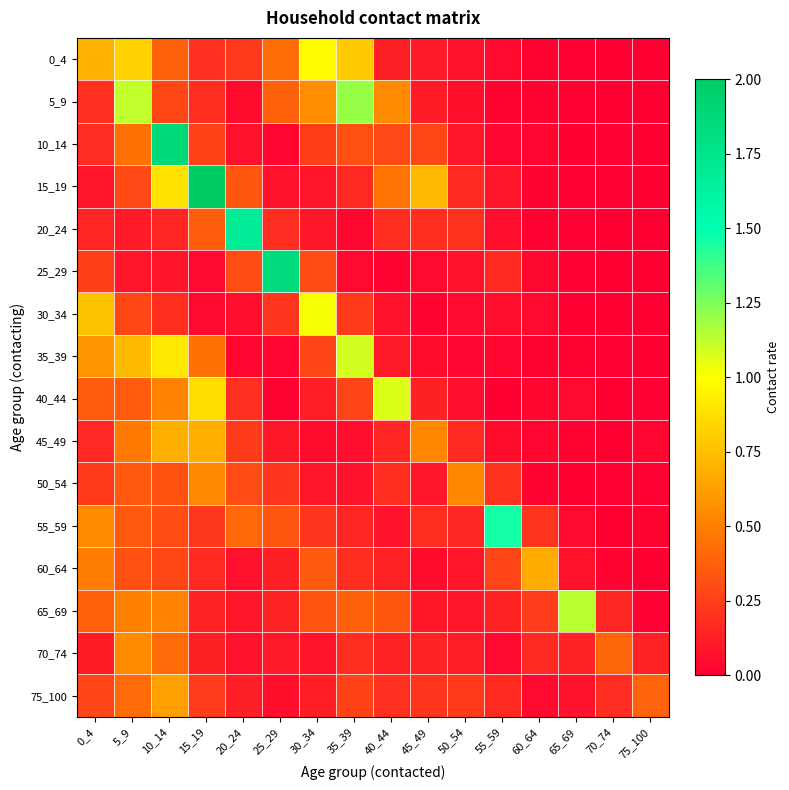

Reading left to right, what are all the values shown in this chart?

0_4: 0_4=0.7	5_9=0.8	10_14=0.4	15_19=0.2	20_24=0.2	25_29=0.4	30_34=1.0	35_39=0.8	40_44=0.1	45_49=0.1	50_54=0.1	55_59=0.0	60_64=0.0	65_69=0.0	70_74=0.0	75_100=0.0
5_9: 0_4=0.2	5_9=1.1	10_14=0.3	15_19=0.2	20_24=0.0	25_29=0.4	30_34=0.6	35_39=1.2	40_44=0.6	45_49=0.1	50_54=0.1	55_59=0.0	60_64=0.0	65_69=0.0	70_74=0.0	75_100=0.0
10_14: 0_4=0.2	5_9=0.4	10_14=1.9	15_19=0.3	20_24=0.1	25_29=0.0	30_34=0.2	35_39=0.3	40_44=0.3	45_49=0.3	50_54=0.1	55_59=0.0	60_64=0.0	65_69=0.0	70_74=0.0	75_100=0.0
15_19: 0_4=0.1	5_9=0.3	10_14=0.9	15_19=2.0	20_24=0.3	25_29=0.1	30_34=0.1	35_39=0.2	40_44=0.5	45_49=0.7	50_54=0.2	55_59=0.1	60_64=0.0	65_69=0.0	70_74=0.0	75_100=0.0
20_24: 0_4=0.2	5_9=0.1	10_14=0.2	15_19=0.4	20_24=1.7	25_29=0.2	30_34=0.1	35_39=0.0	40_44=0.2	45_49=0.2	50_54=0.2	55_59=0.1	60_64=0.0	65_69=0.0	70_74=0.0	75_100=0.0
25_29: 0_4=0.3	5_9=0.1	10_14=0.1	15_19=0.0	20_24=0.3	25_29=1.8	30_34=0.3	35_39=0.0	40_44=0.0	45_49=0.0	50_54=0.1	55_59=0.2	60_64=0.0	65_69=0.0	70_74=0.0	75_100=0.0
30_34: 0_4=0.8	5_9=0.3	10_14=0.2	15_19=0.0	20_24=0.1	25_29=0.2	30_34=1.0	35_39=0.2	40_44=0.1	45_49=0.0	50_54=0.0	55_59=0.1	60_64=0.0	65_69=0.0	70_74=0.0	75_100=0.0
35_39: 0_4=0.6	5_9=0.7	10_14=0.9	15_19=0.4	20_24=0.0	25_29=0.0	30_34=0.3	35_39=1.1	40_44=0.1	45_49=0.0	50_54=0.0	55_59=0.0	60_64=0.0	65_69=0.0	70_74=0.0	75_100=0.0
40_44: 0_4=0.4	5_9=0.4	10_14=0.5	15_19=0.9	20_24=0.2	25_29=0.0	30_34=0.1	35_39=0.3	40_44=1.1	45_49=0.1	50_54=0.1	55_59=0.0	60_64=0.0	65_69=0.0	70_74=0.0	75_100=0.0
45_49: 0_4=0.2	5_9=0.5	10_14=0.7	15_19=0.7	20_24=0.2	25_29=0.1	30_34=0.0	35_39=0.1	40_44=0.2	45_49=0.5	50_54=0.2	55_59=0.0	60_64=0.0	65_69=0.0	70_74=0.0	75_100=0.0
50_54: 0_4=0.2	5_9=0.3	10_14=0.3	15_19=0.5	20_24=0.3	25_29=0.2	30_34=0.1	35_39=0.1	40_44=0.2	45_49=0.1	50_54=0.5	55_59=0.2	60_64=0.0	65_69=0.0	70_74=0.0	75_100=0.0
55_59: 0_4=0.6	5_9=0.3	10_14=0.3	15_19=0.2	20_24=0.4	25_29=0.3	30_34=0.2	35_39=0.2	40_44=0.1	45_49=0.2	50_54=0.2	55_59=1.5	60_64=0.2	65_69=0.0	70_74=0.0	75_100=0.0
60_64: 0_4=0.5	5_9=0.3	10_14=0.3	15_19=0.2	20_24=0.1	25_29=0.1	30_34=0.4	35_39=0.2	40_44=0.1	45_49=0.1	50_54=0.1	55_59=0.3	60_64=0.7	65_69=0.1	70_74=0.0	75_100=0.0
65_69: 0_4=0.4	5_9=0.5	10_14=0.5	15_19=0.1	20_24=0.1	25_29=0.1	30_34=0.3	35_39=0.4	40_44=0.3	45_49=0.1	50_54=0.1	55_59=0.1	60_64=0.2	65_69=1.1	70_74=0.2	75_100=0.0
70_74: 0_4=0.1	5_9=0.6	10_14=0.4	15_19=0.1	20_24=0.1	25_29=0.1	30_34=0.1	35_39=0.2	40_44=0.1	45_49=0.1	50_54=0.1	55_59=0.0	60_64=0.2	65_69=0.1	70_74=0.4	75_100=0.1
75_100: 0_4=0.3	5_9=0.4	10_14=0.6	15_19=0.2	20_24=0.1	25_29=0.1	30_34=0.1	35_39=0.3	40_44=0.2	45_49=0.2	50_54=0.2	55_59=0.2	60_64=0.0	65_69=0.1	70_74=0.2	75_100=0.4